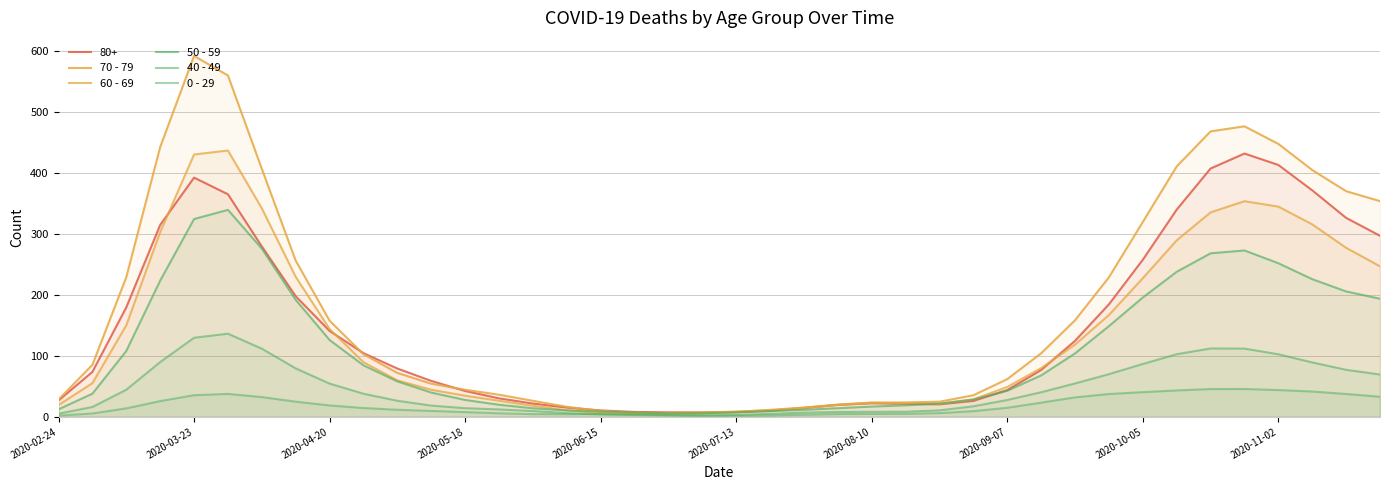

What position from the left is 2020-03-23?

2